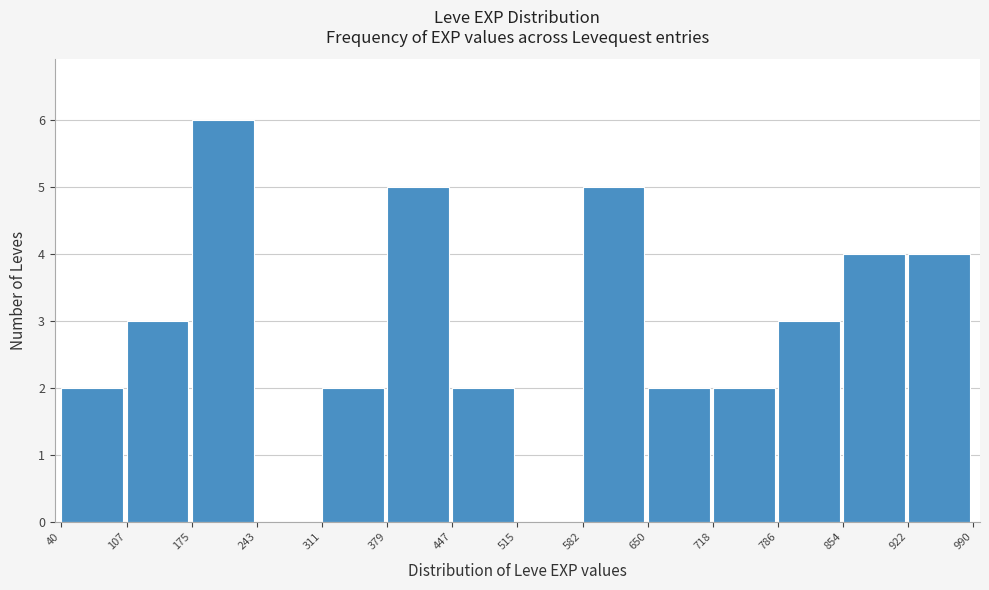

Reading left to right, transcribe this chart: for each bar, give the range it covers on the x-axis and its height. The values are not printed on the chart, so give them approximately, as read against the axis.

40 to 107: 2
107 to 175: 3
175 to 243: 6
243 to 311: 0
311 to 379: 2
379 to 447: 5
447 to 515: 2
515 to 582: 0
582 to 650: 5
650 to 718: 2
718 to 786: 2
786 to 854: 3
854 to 922: 4
922 to 990: 4